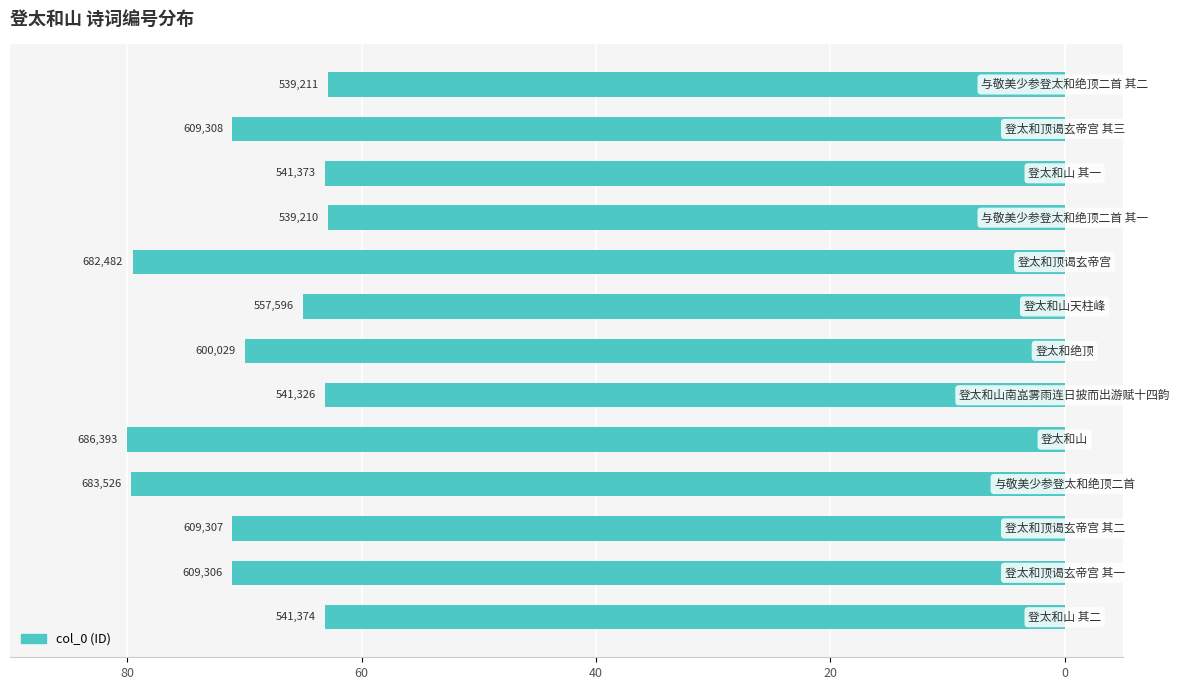

Does the chart contain any negative values?

Yes